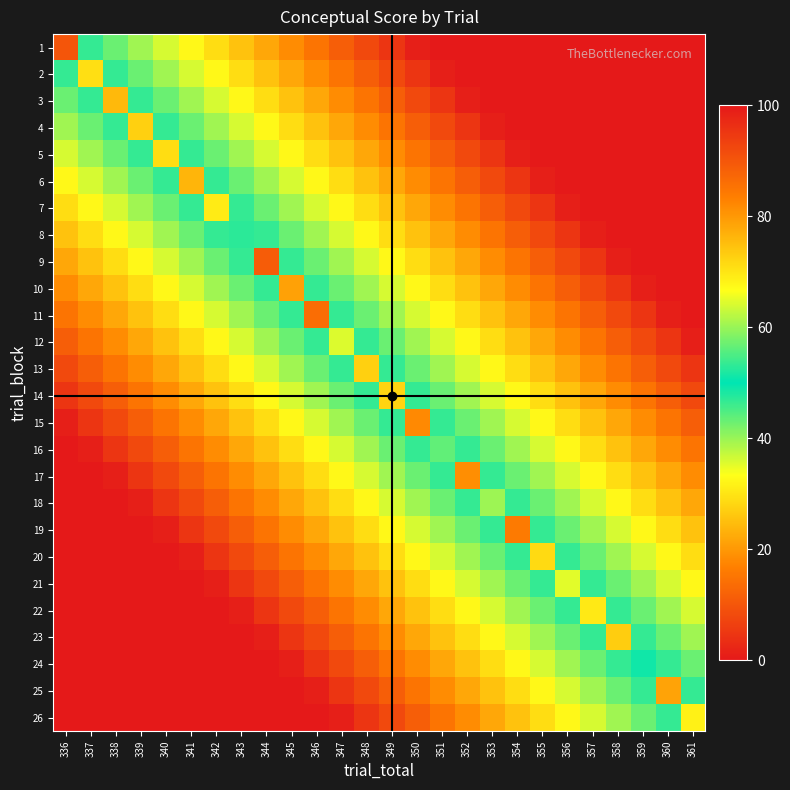

What is the greatest value displayed?

90.1